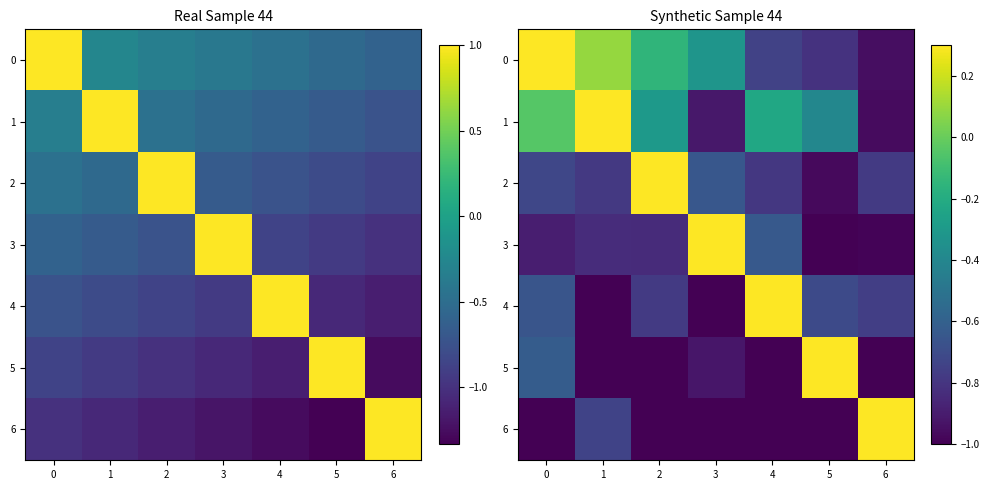

Rank the categories by 4 value from highest to lowest.

4, 0, 5, 6, 2, 1, 3